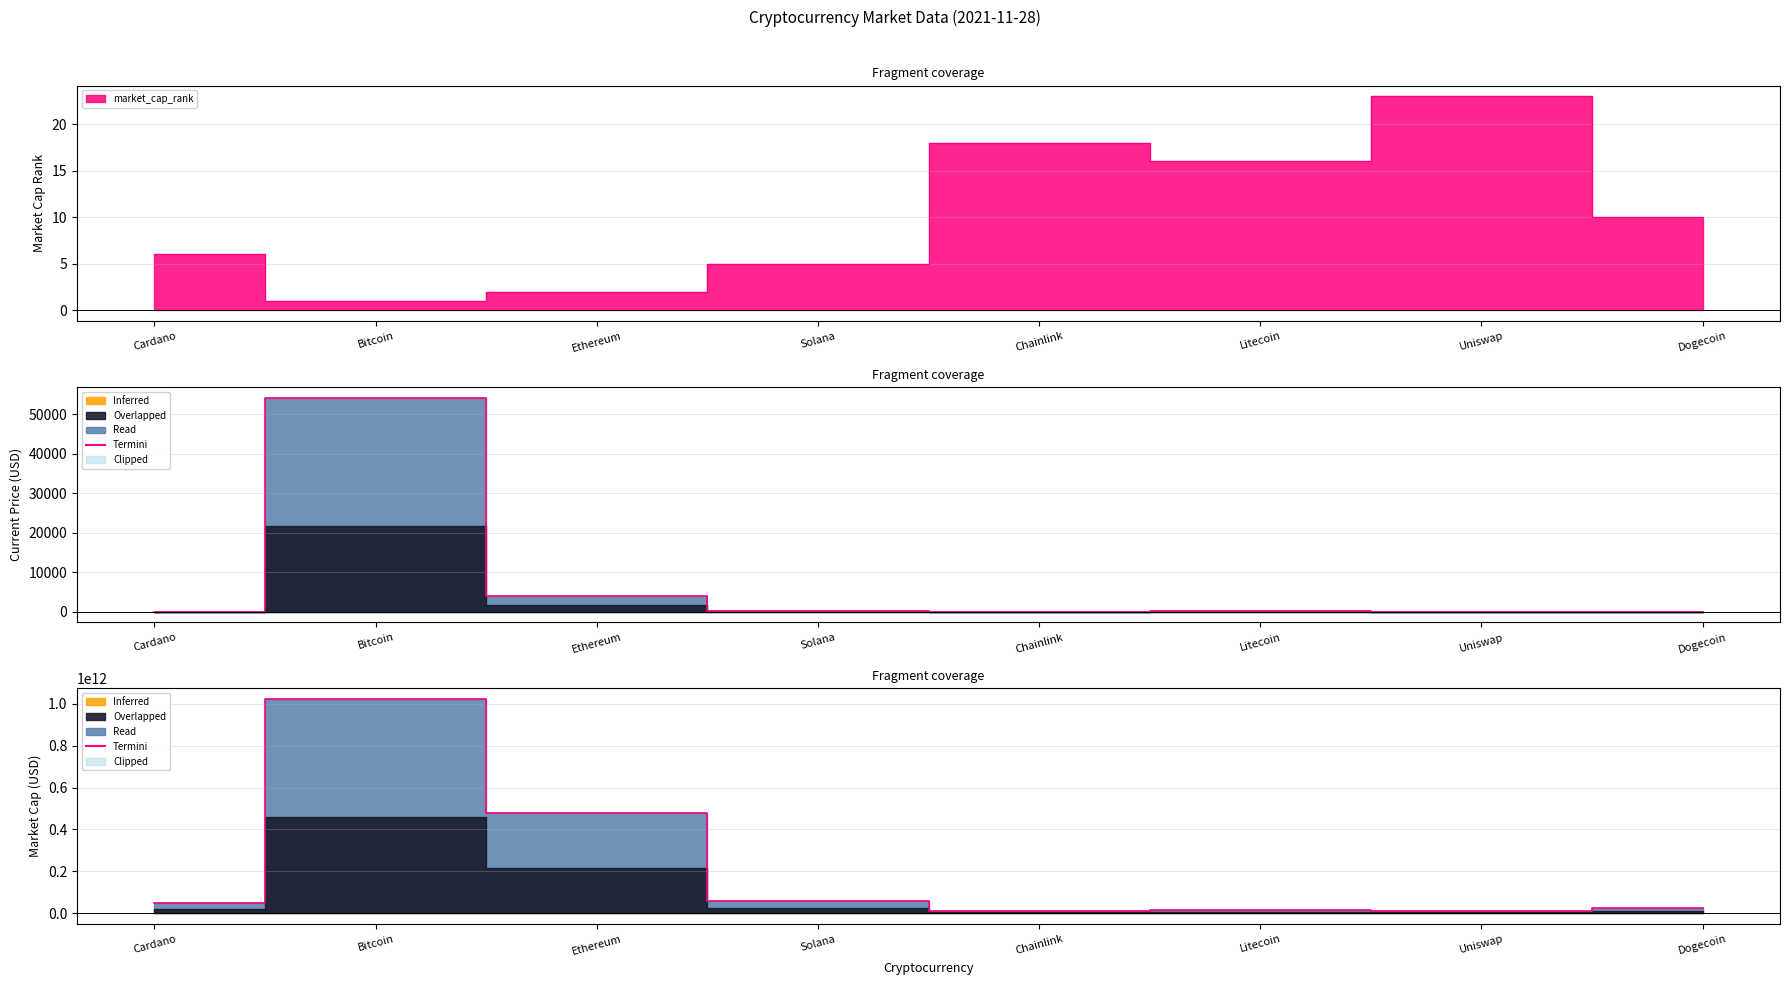

At which label does the data first exceed 47821379229?

Bitcoin